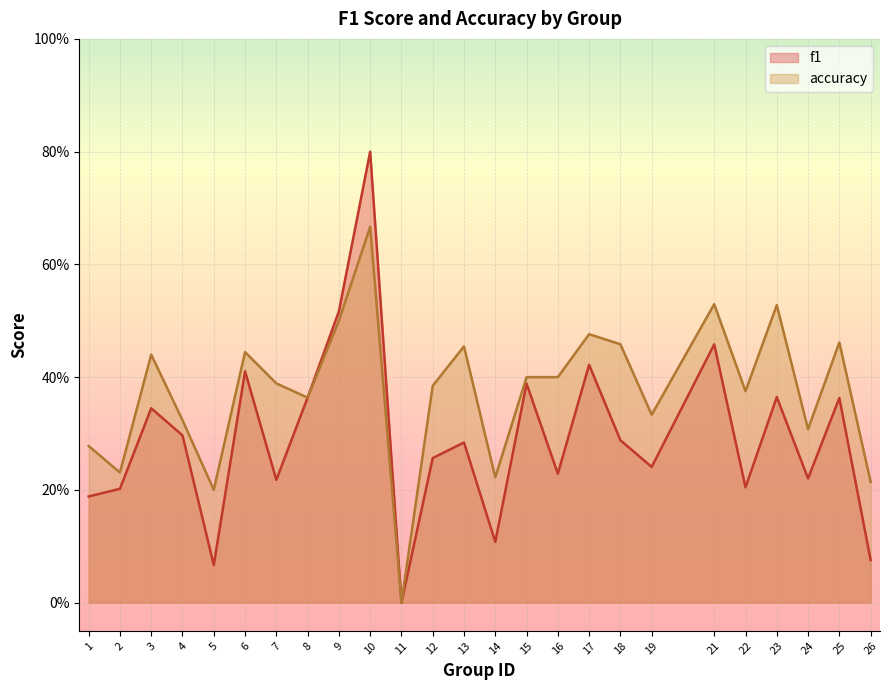

True or false: f1 and accuracy intersect in this chart.

False